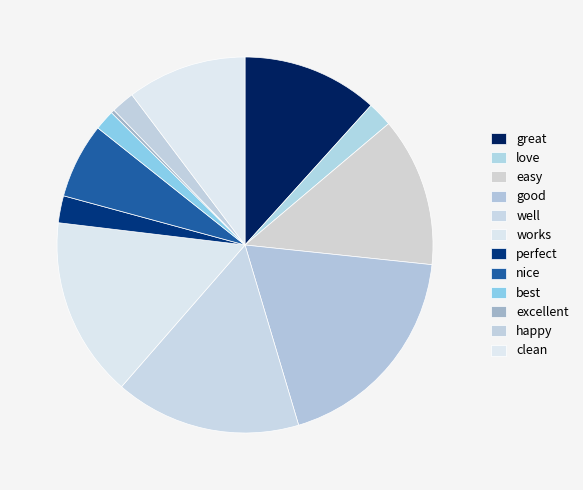

What percentage do happy and nice together represent?

8.5%